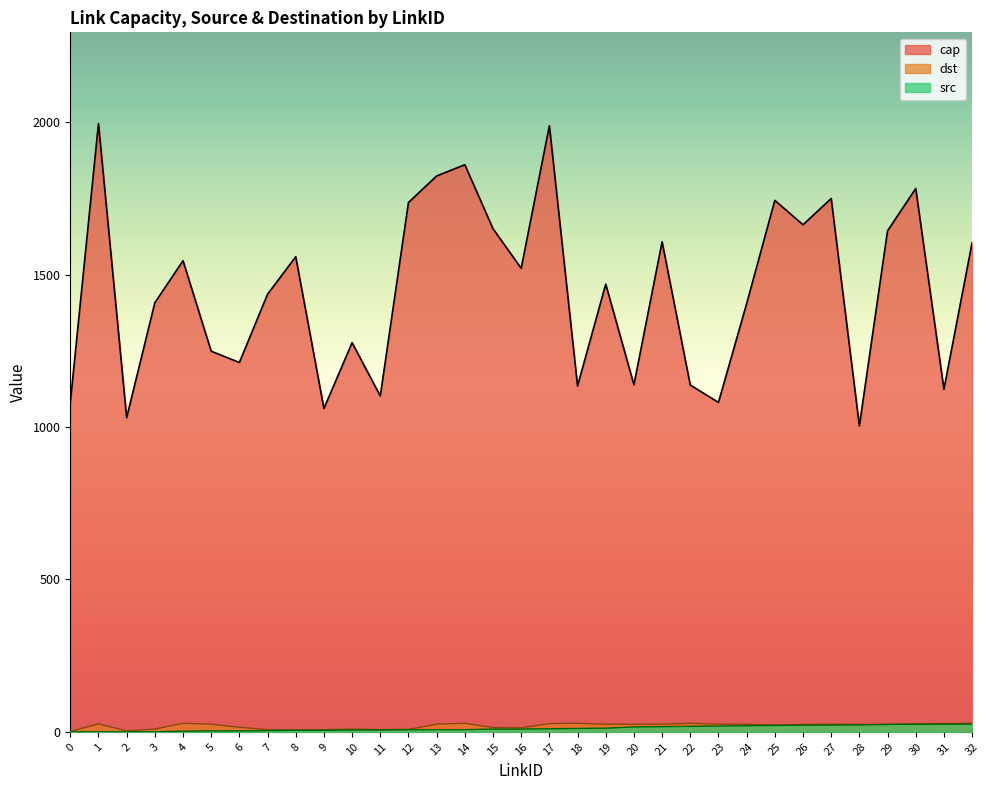

Does the chart display data point markers on the line(s)?

No